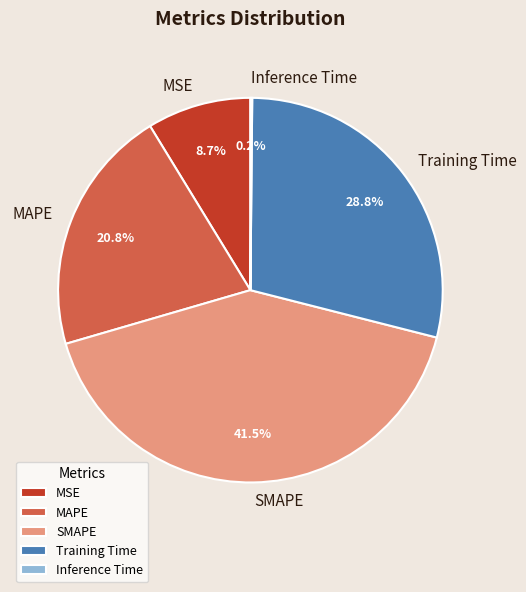

What is the largest slice in the pie chart?

SMAPE